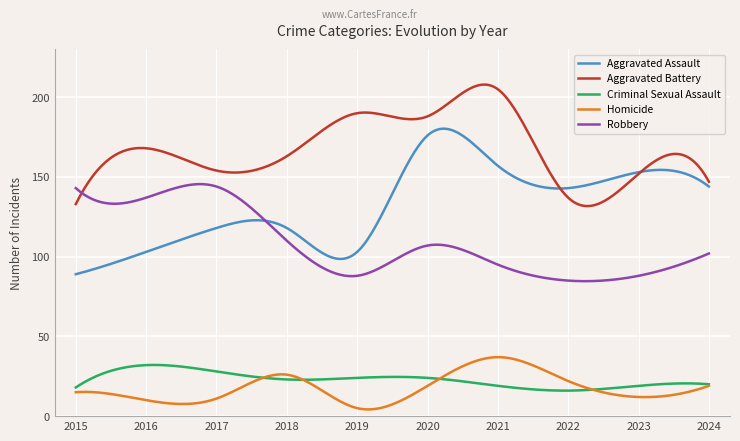

True or false: Homicide and Robbery intersect in this chart.

False